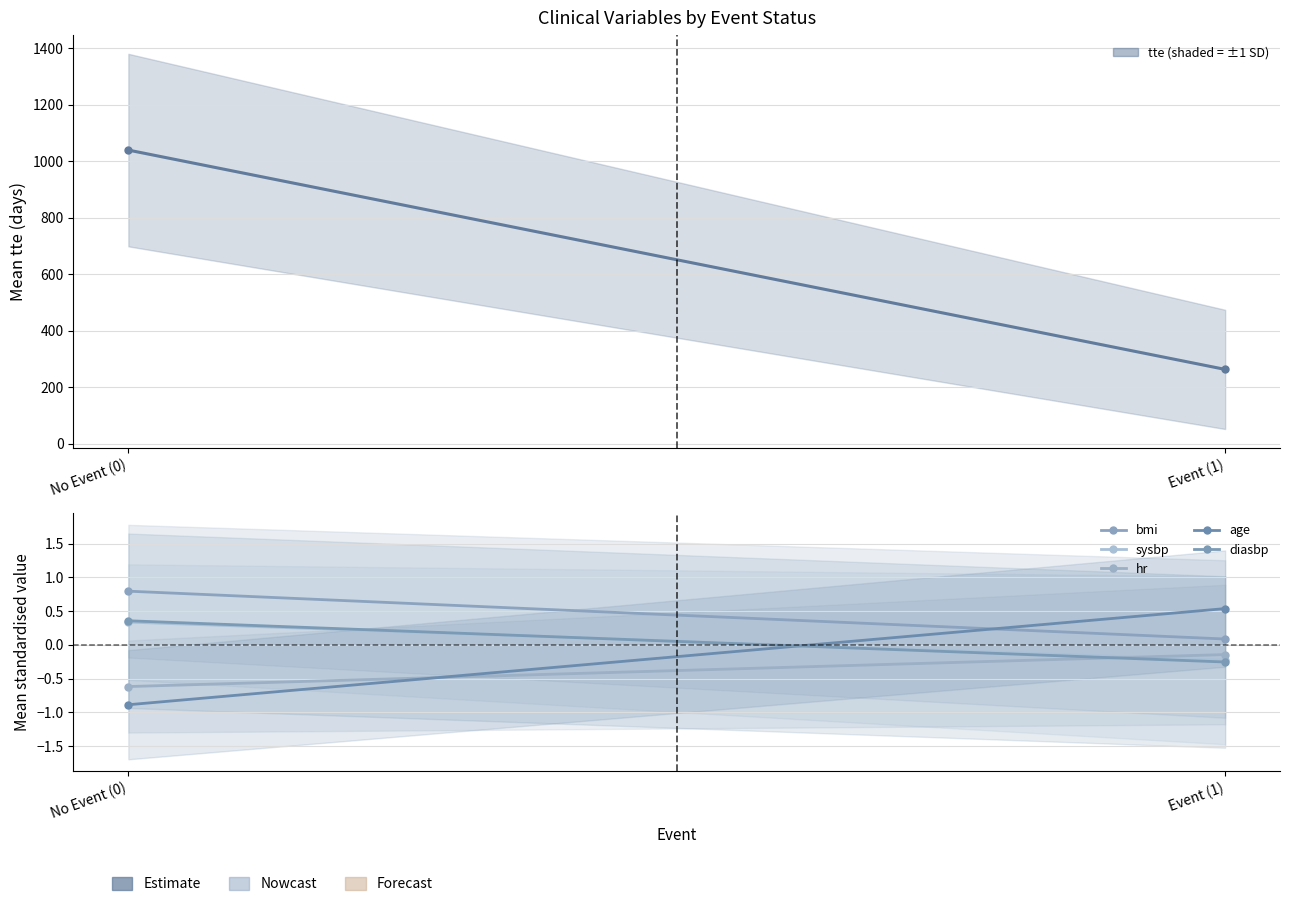

What is the difference between the age values at Event (1) and No Event (0)?

1.4